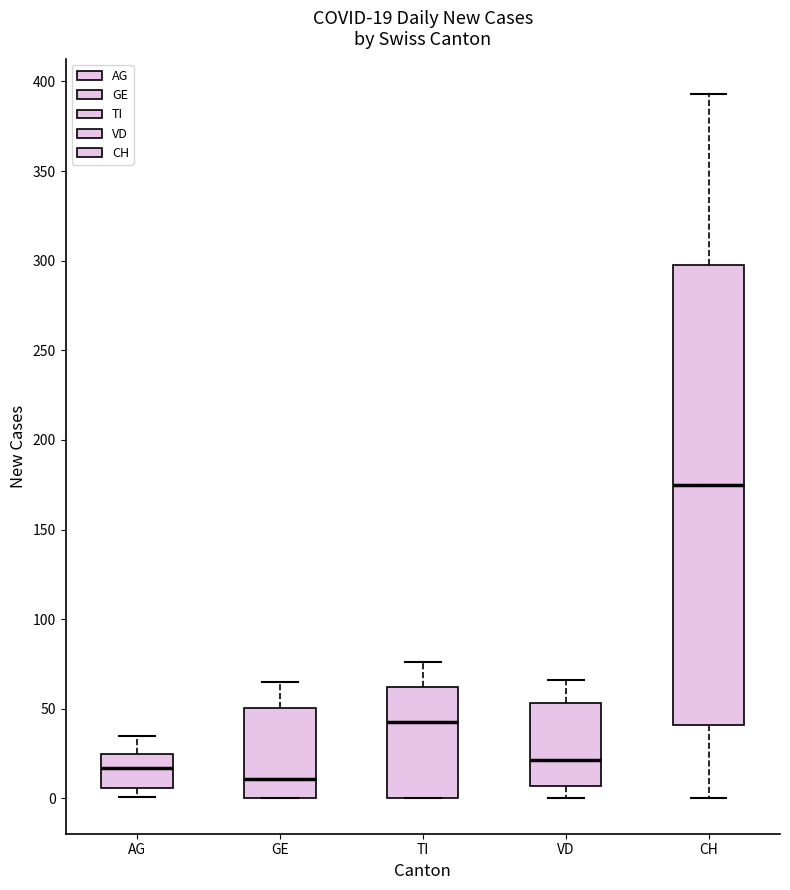

Which box is the tallest, from its lower edge to its upper edge?

CH